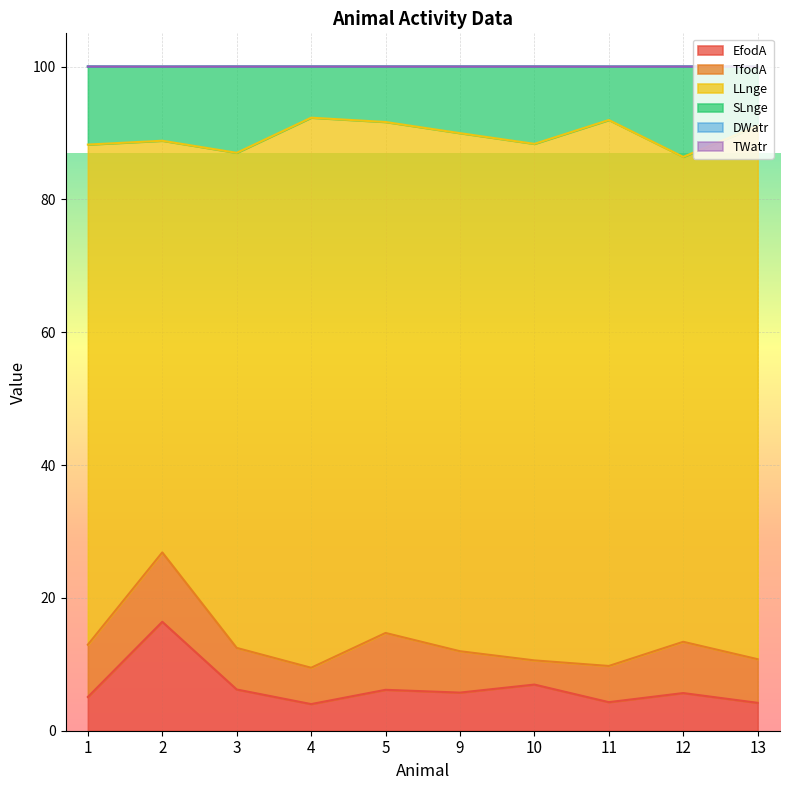

Is it true that TfodA equals 2.0 at 9?

False